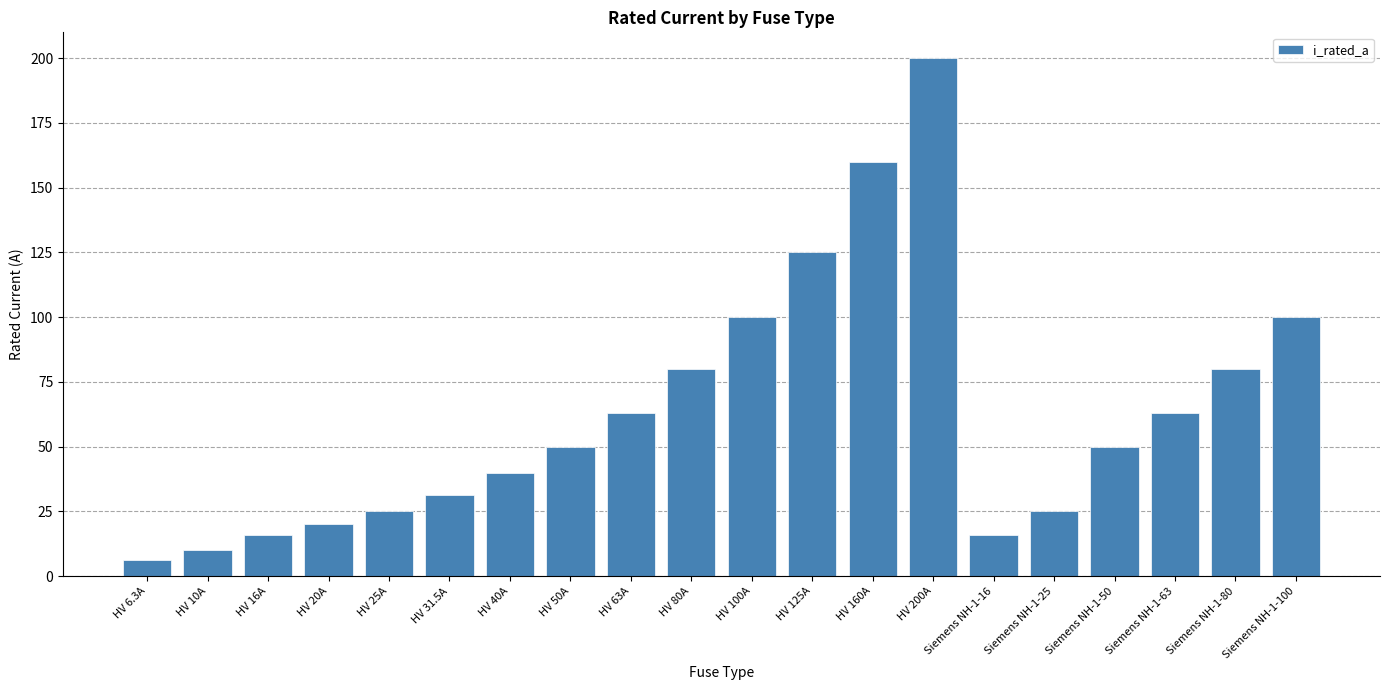

What is the smallest value displayed?

6.3